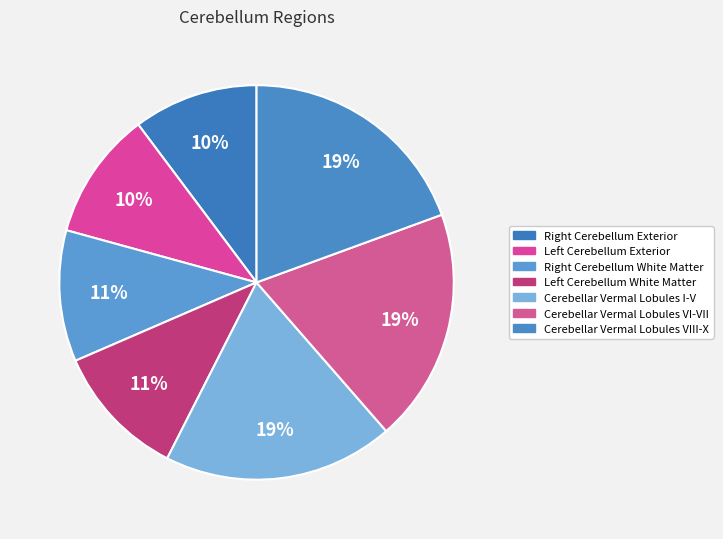

Rank the categories by value from lowest to highest.

Right Cerebellum Exterior, Left Cerebellum Exterior, Right Cerebellum White Matter, Left Cerebellum White Matter, Cerebellar Vermal Lobules I-V, Cerebellar Vermal Lobules VI-VII, Cerebellar Vermal Lobules VIII-X